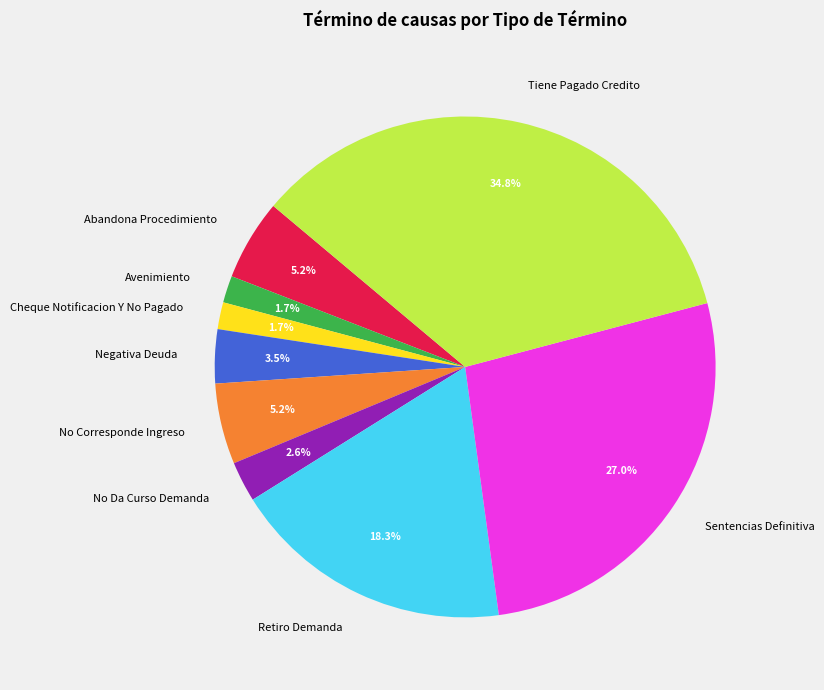

Which category has the biggest portion of the pie?

Tiene Pagado Credito